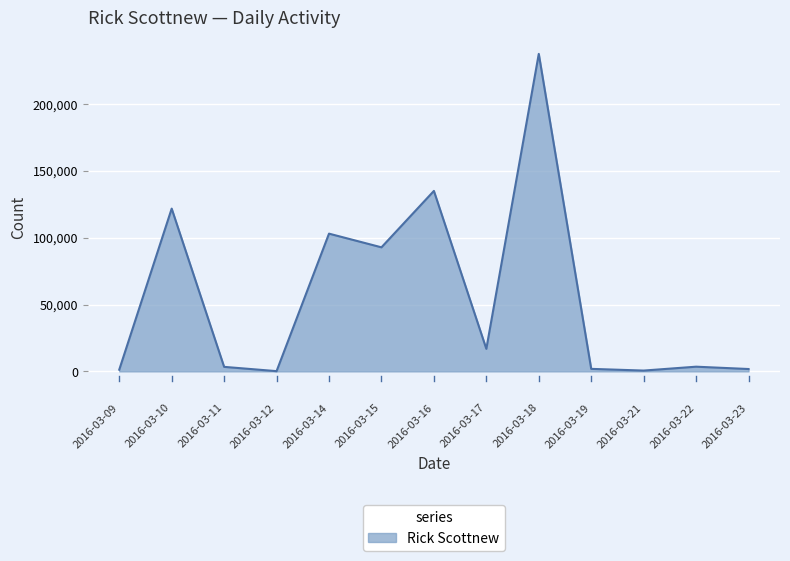

Which label corresponds to the largest value in the chart?

2016-03-18